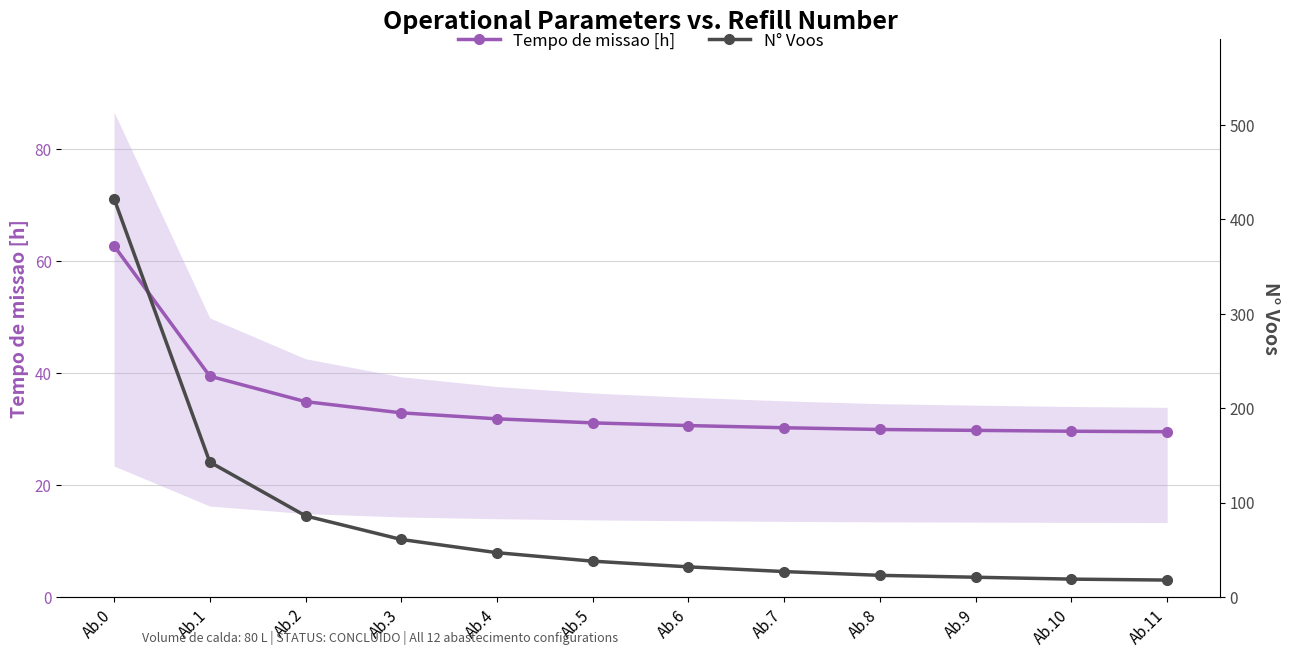

Rank the series by their maximum value, from lowest to highest.

Tempo de missao [h], N° Voos